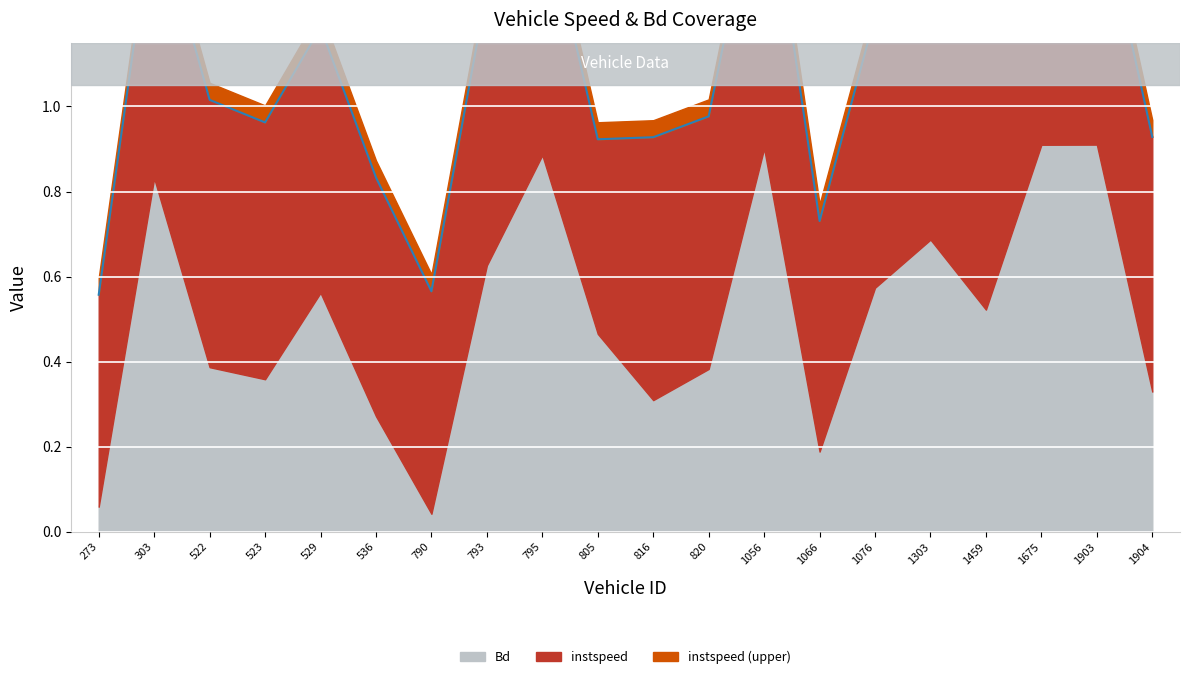

What is the sum of all values?

22.3